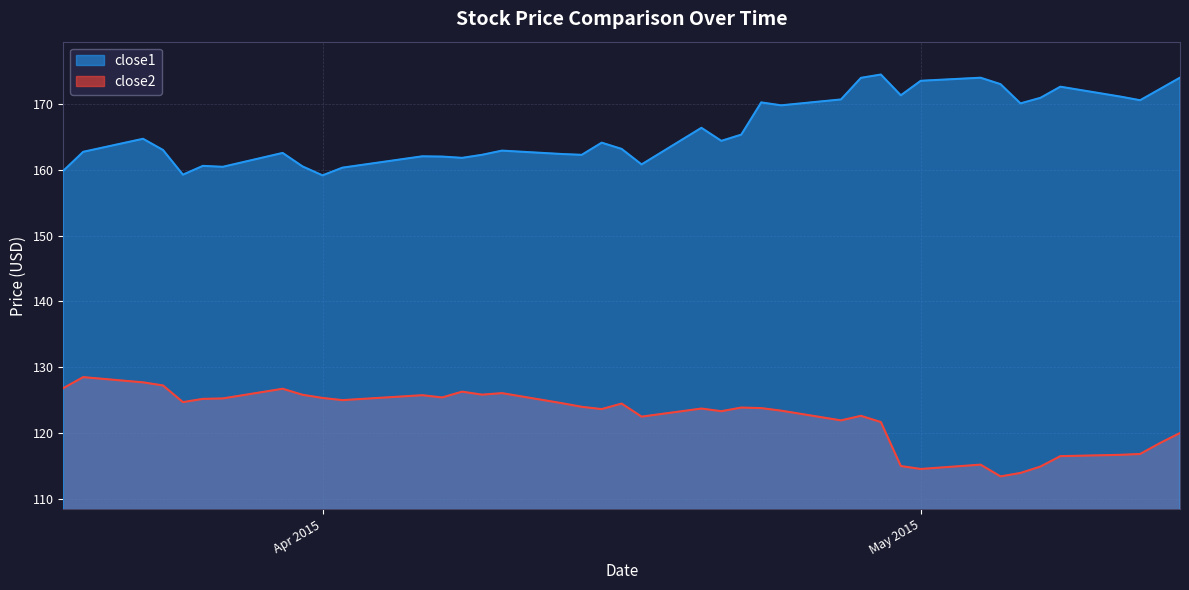

The close1 series shows 84.3 at 2015-04-08. True or false?

False